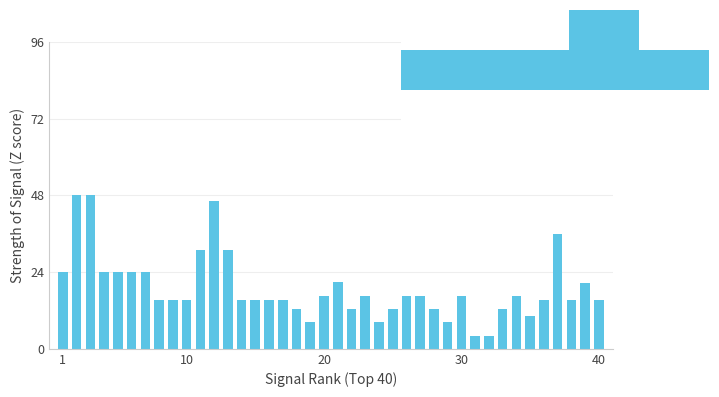

What is the average value?

19.0